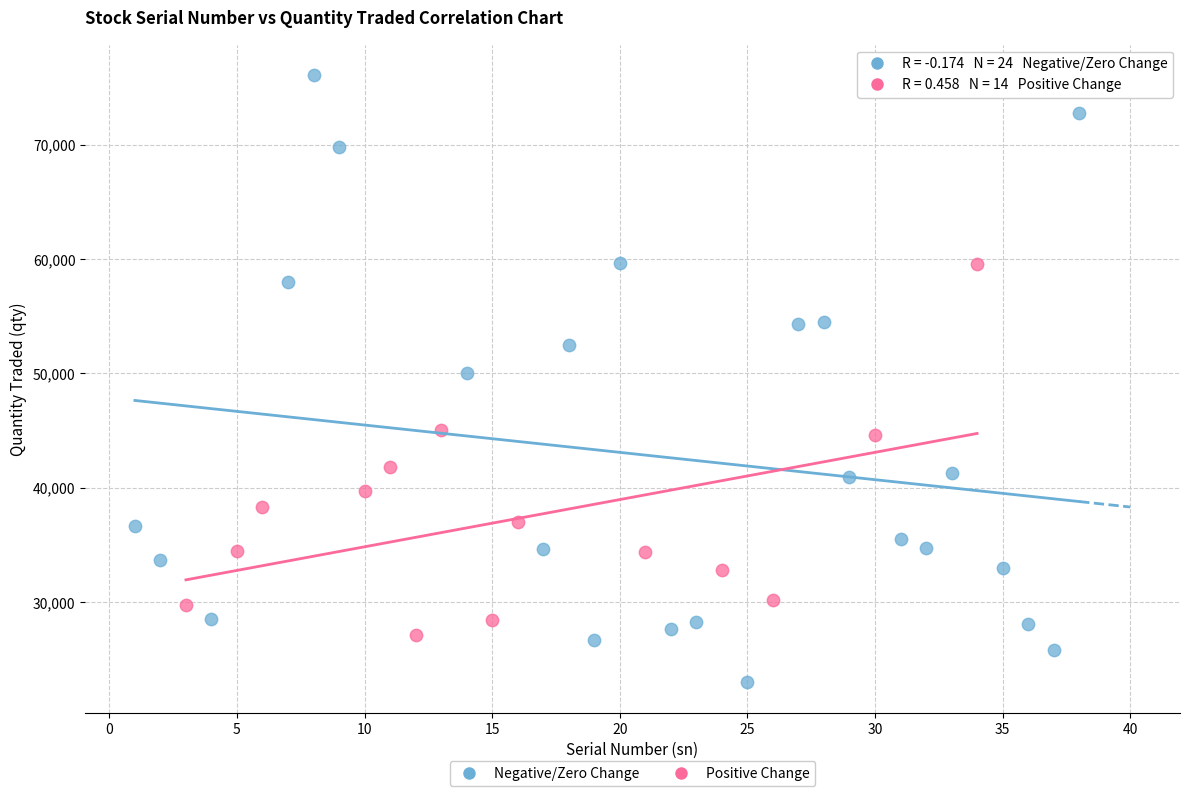

Which series reaches the minimum Y coordinate?

Negative/Zero Change